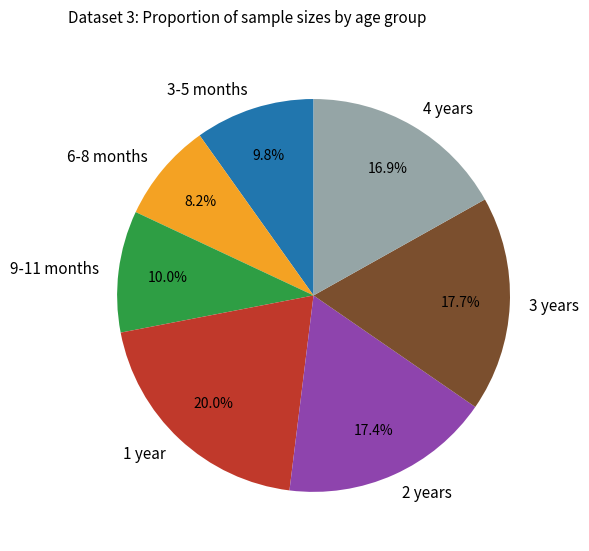

Which has a higher value, 2 years or 1 year?

1 year